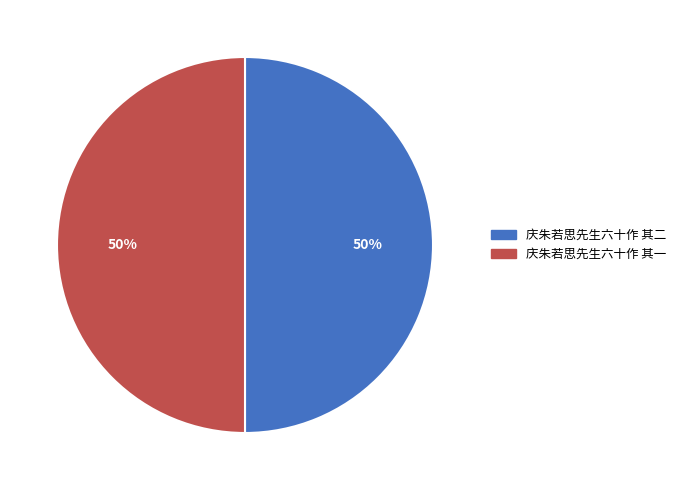

Is it true that 庆朱若思先生六十作 其一 is 50% of the pie?

True